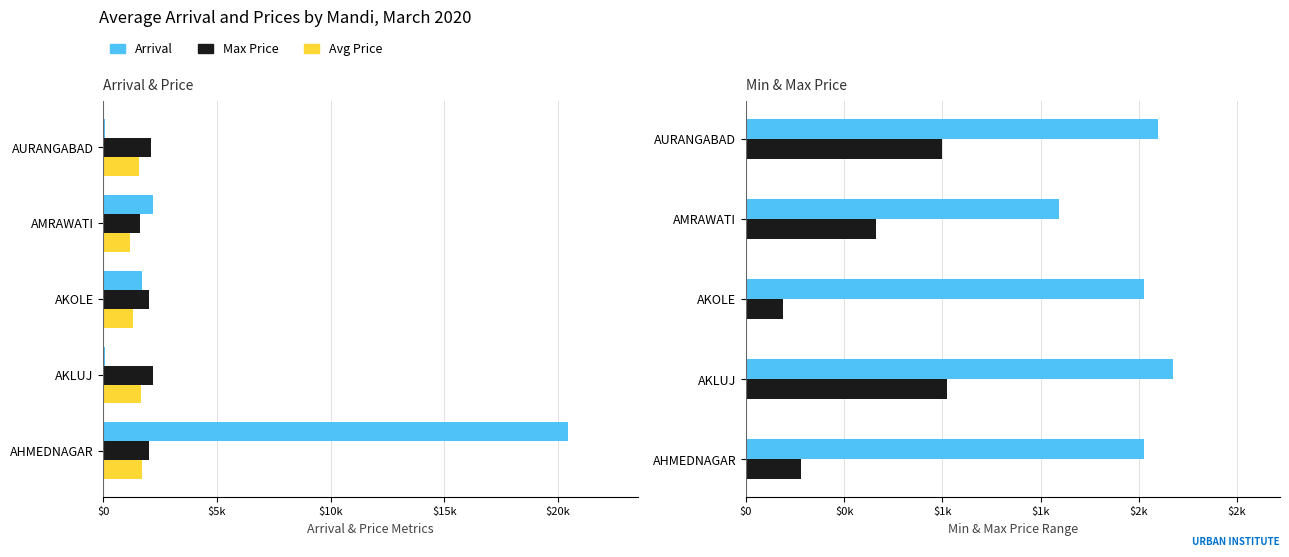

What is the highest value of the Min Price series?

1025